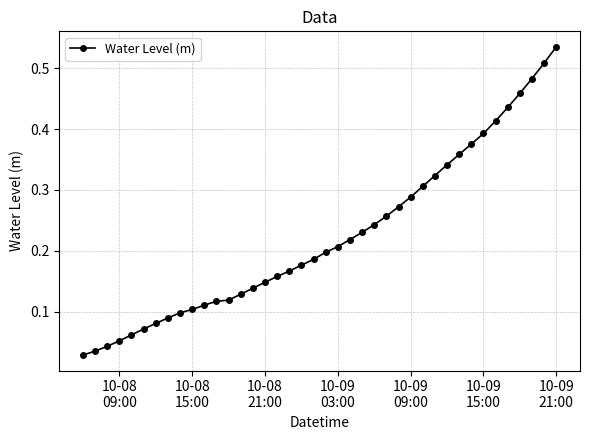

What is the sum of all values?

9.0